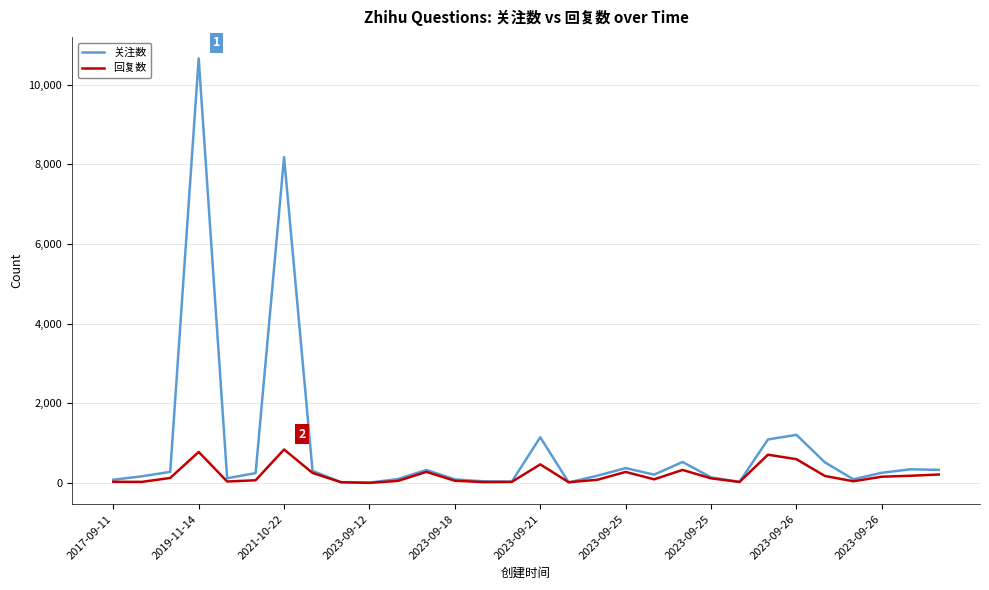

Rank the series by their maximum value, from lowest to highest.

回复数, 关注数